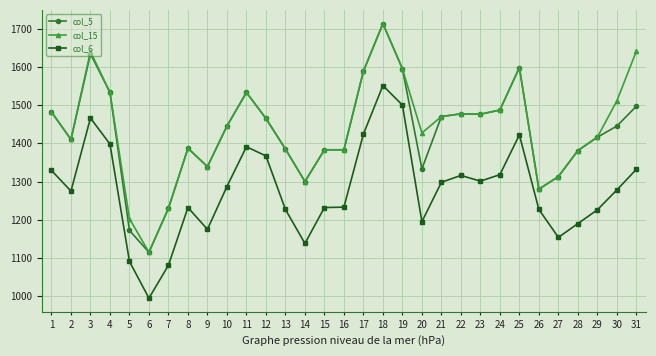

What is the difference between the col_5 values at 24 and 28?

106